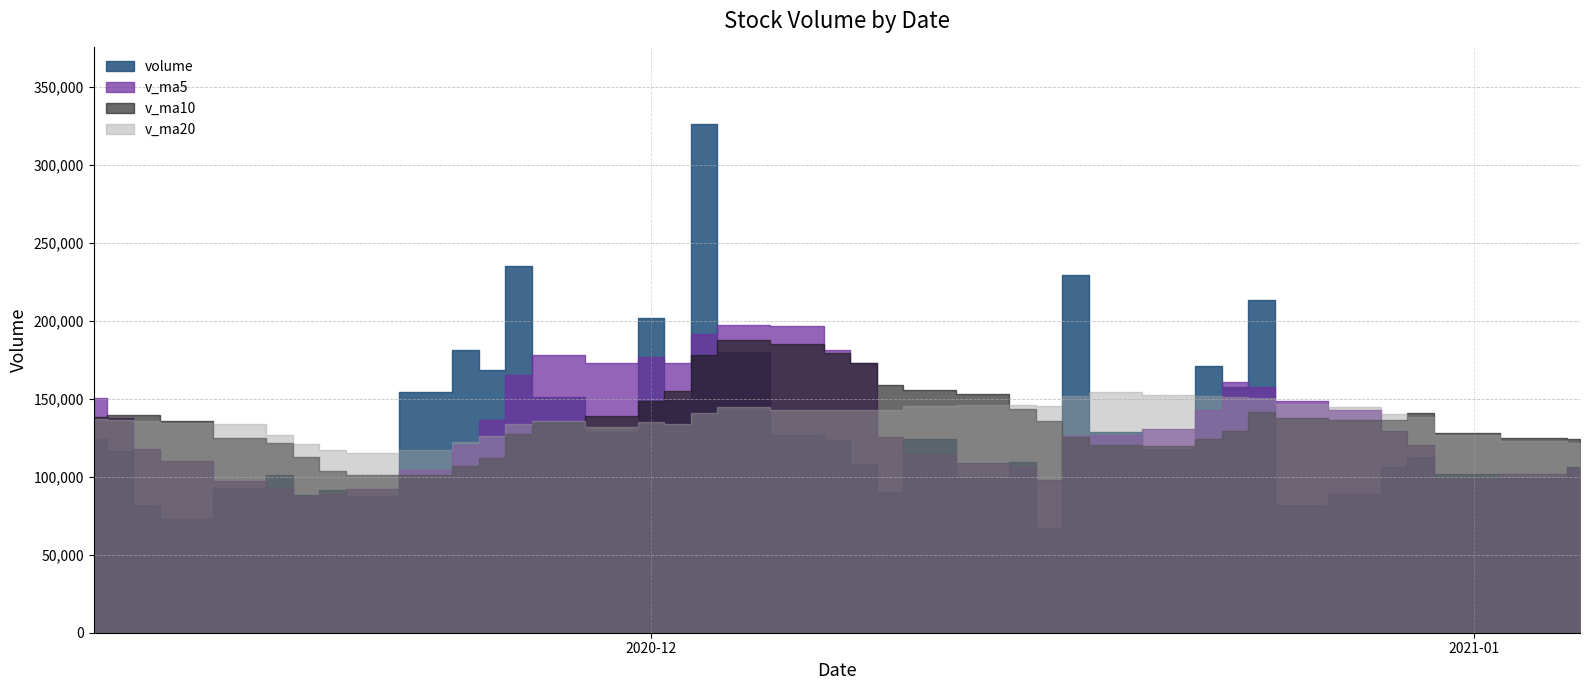

What is the total value across all series at 8?

599454.8